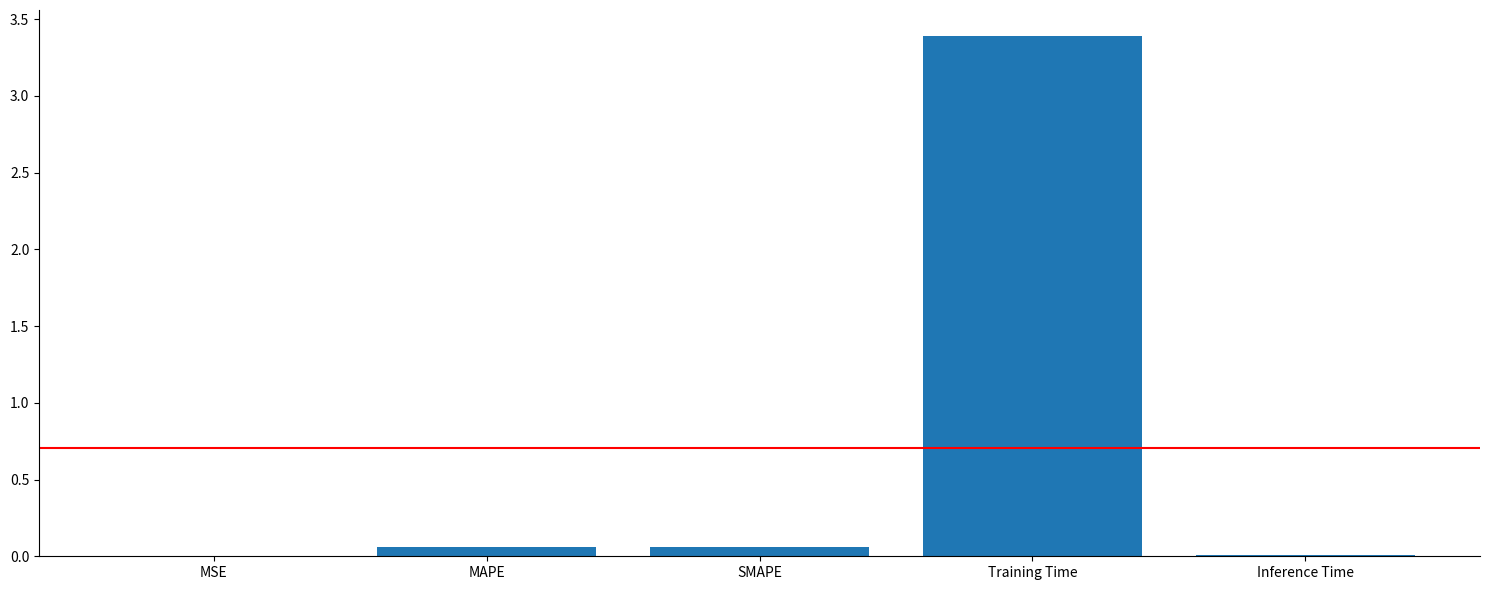

What is the sum of all values?

3.5